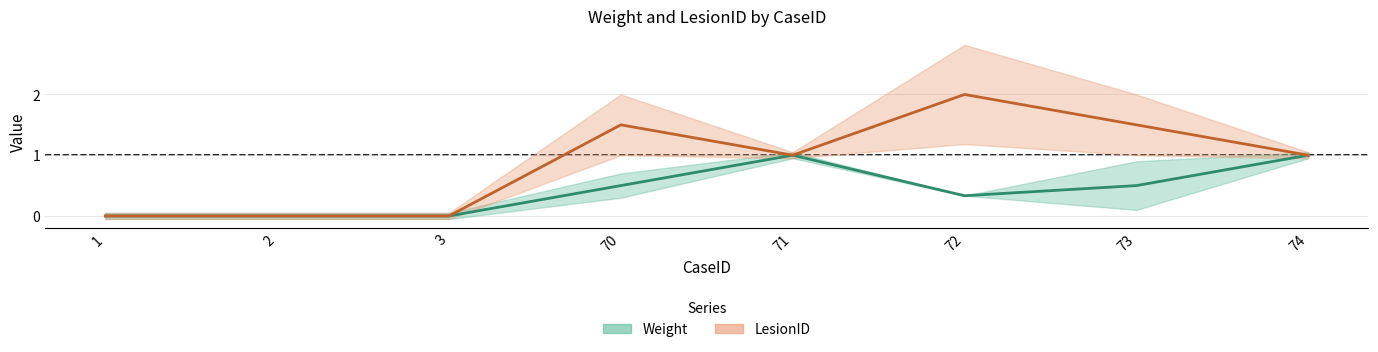

True or false: LesionID has a value of 0.0 at 3.

True